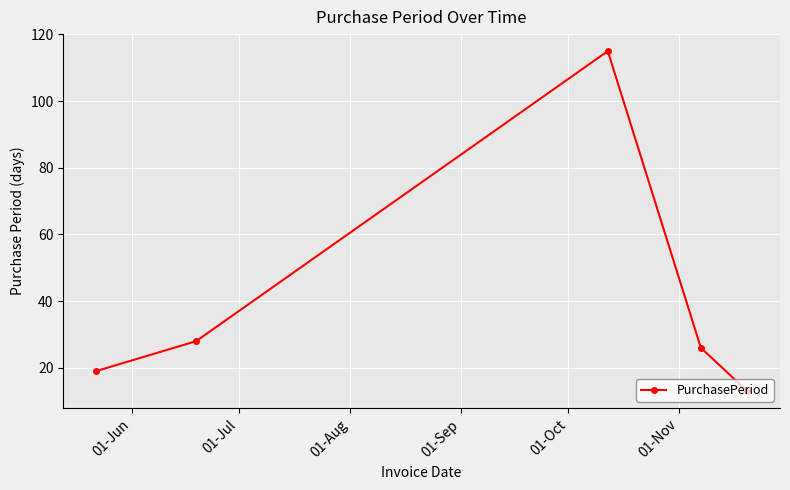

What is the value of the 4th point from the left?

26